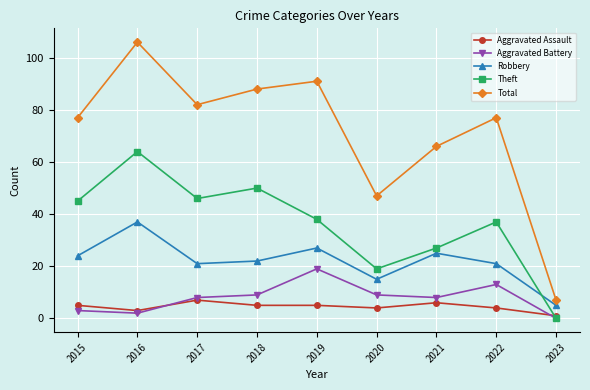

What is the maximum value for Aggravated Battery?

19